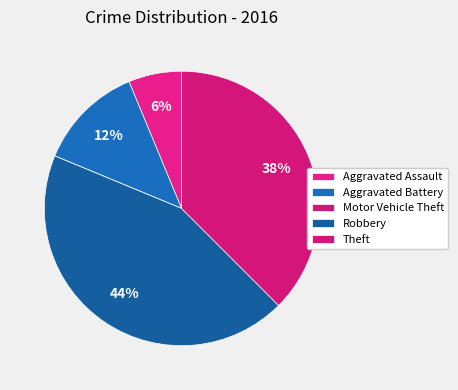

Is there a majority slice in this chart?

No